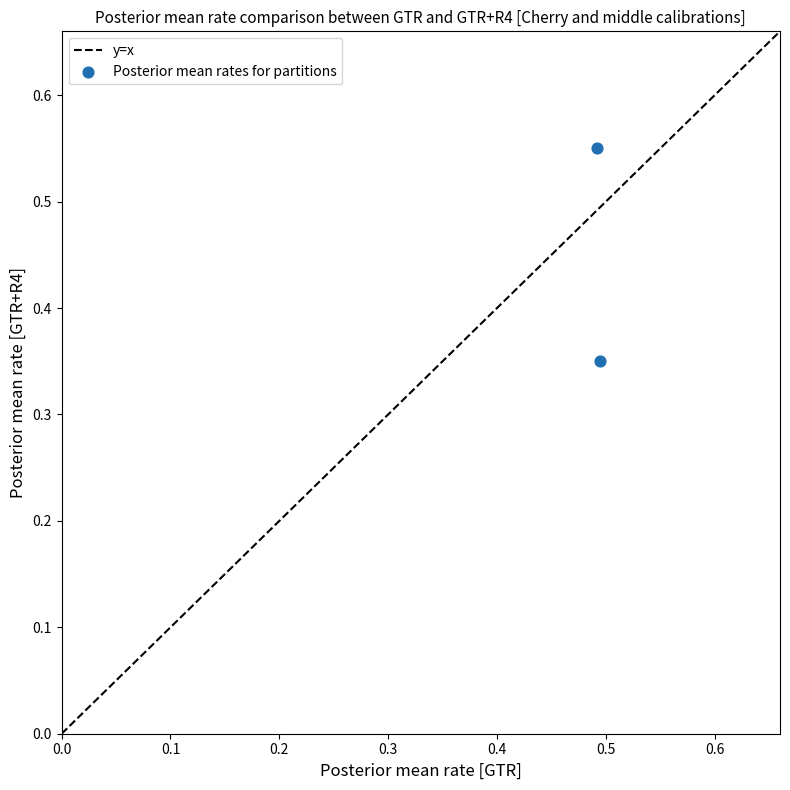

What is the average X value?

0.5